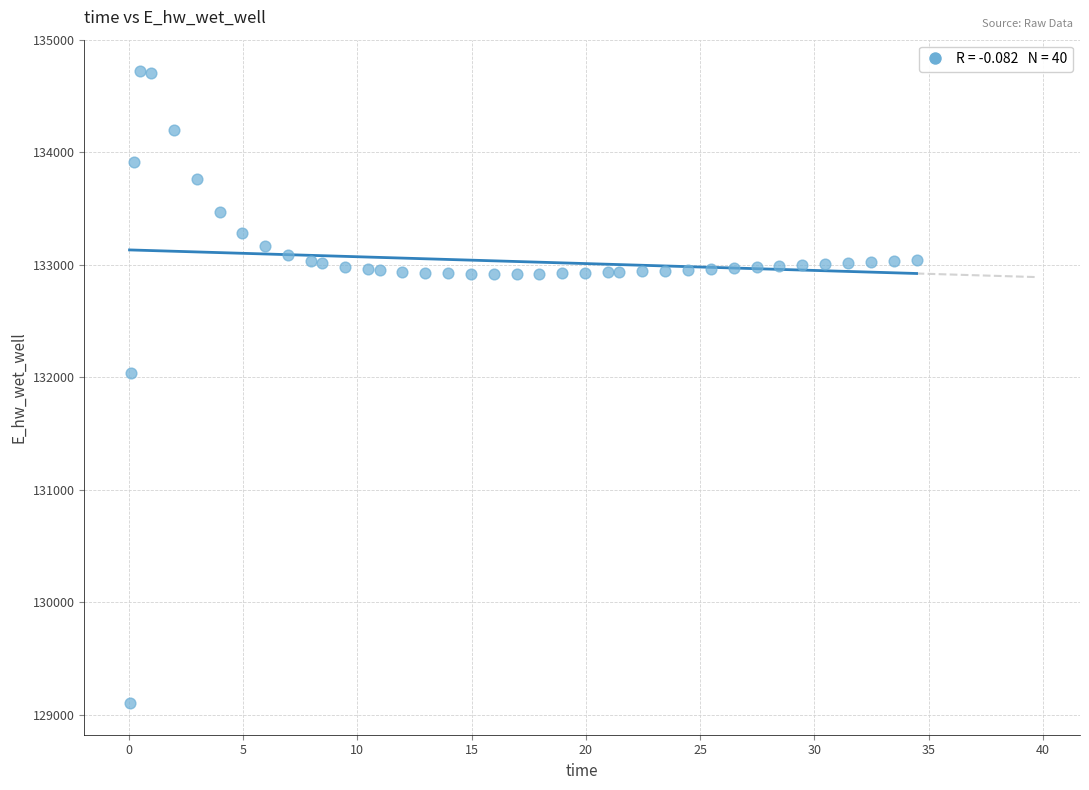

What is the range of X values (max minus min)?

34.4